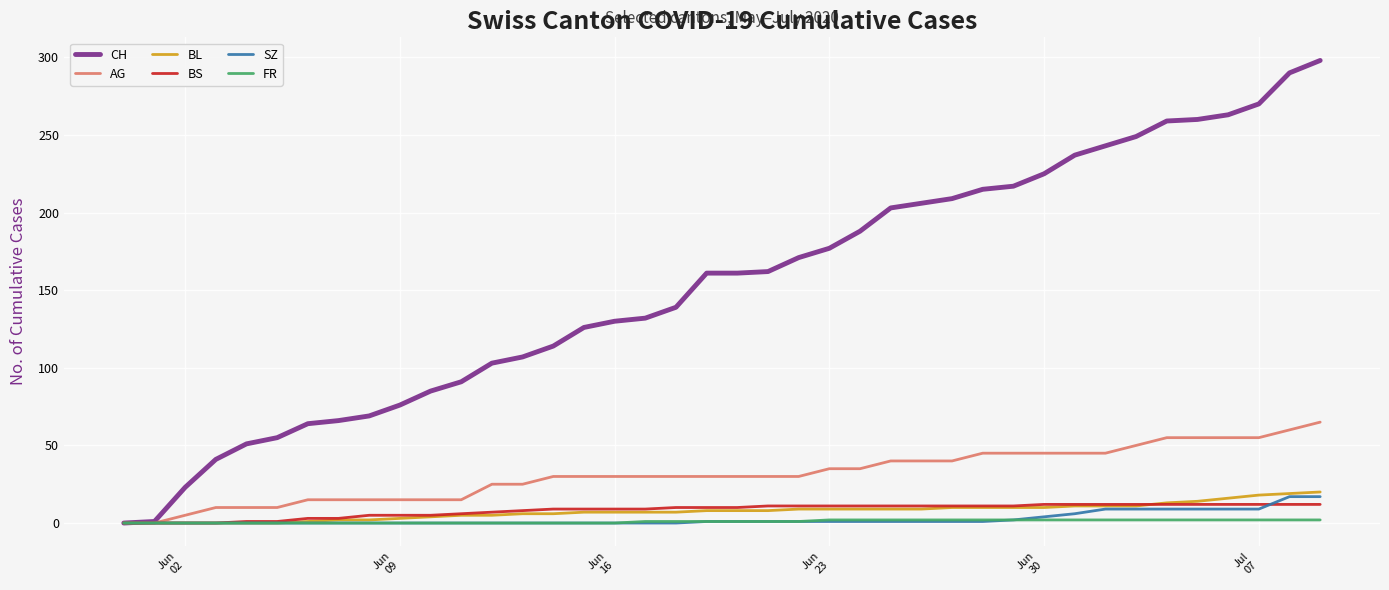

Which series has the largest total across all categories?

CH